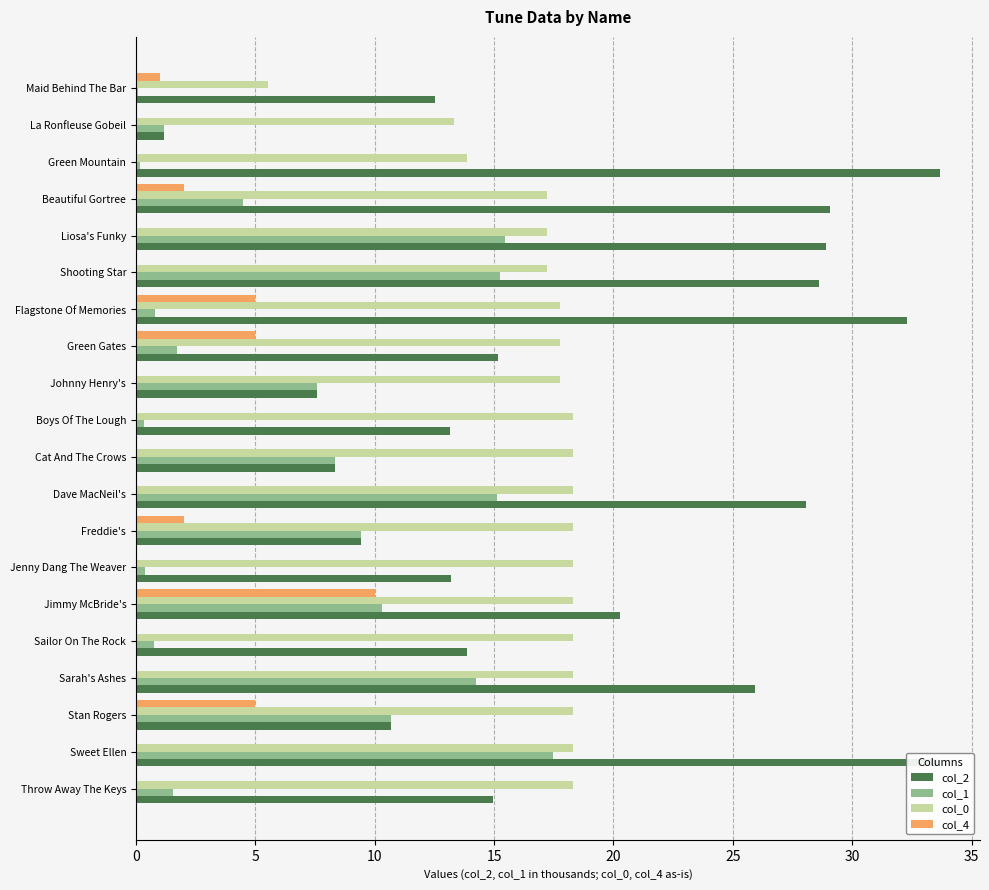

What is the average value of the col_1 series?

6.8